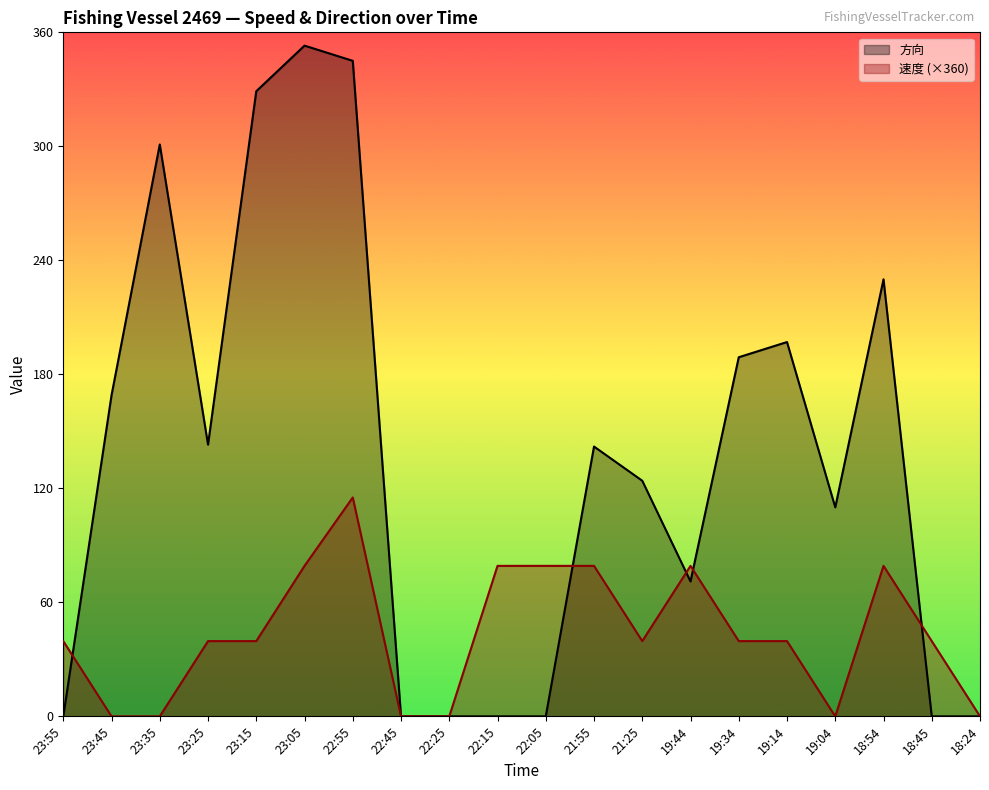

What are all the series names shown in the legend?

方向, 速度 (×360)